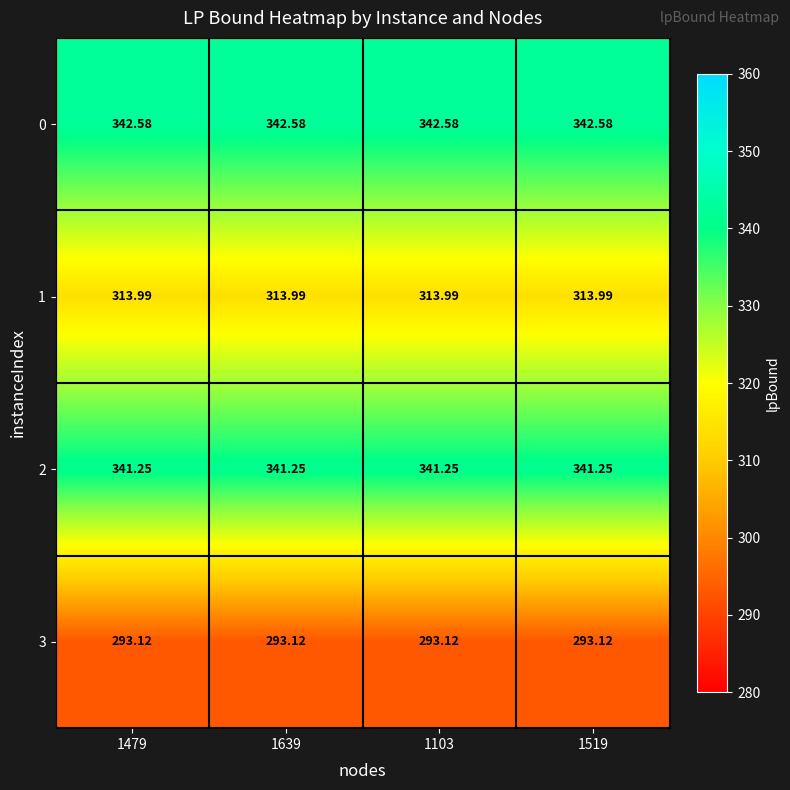

Count the number of data series in this chart.

4